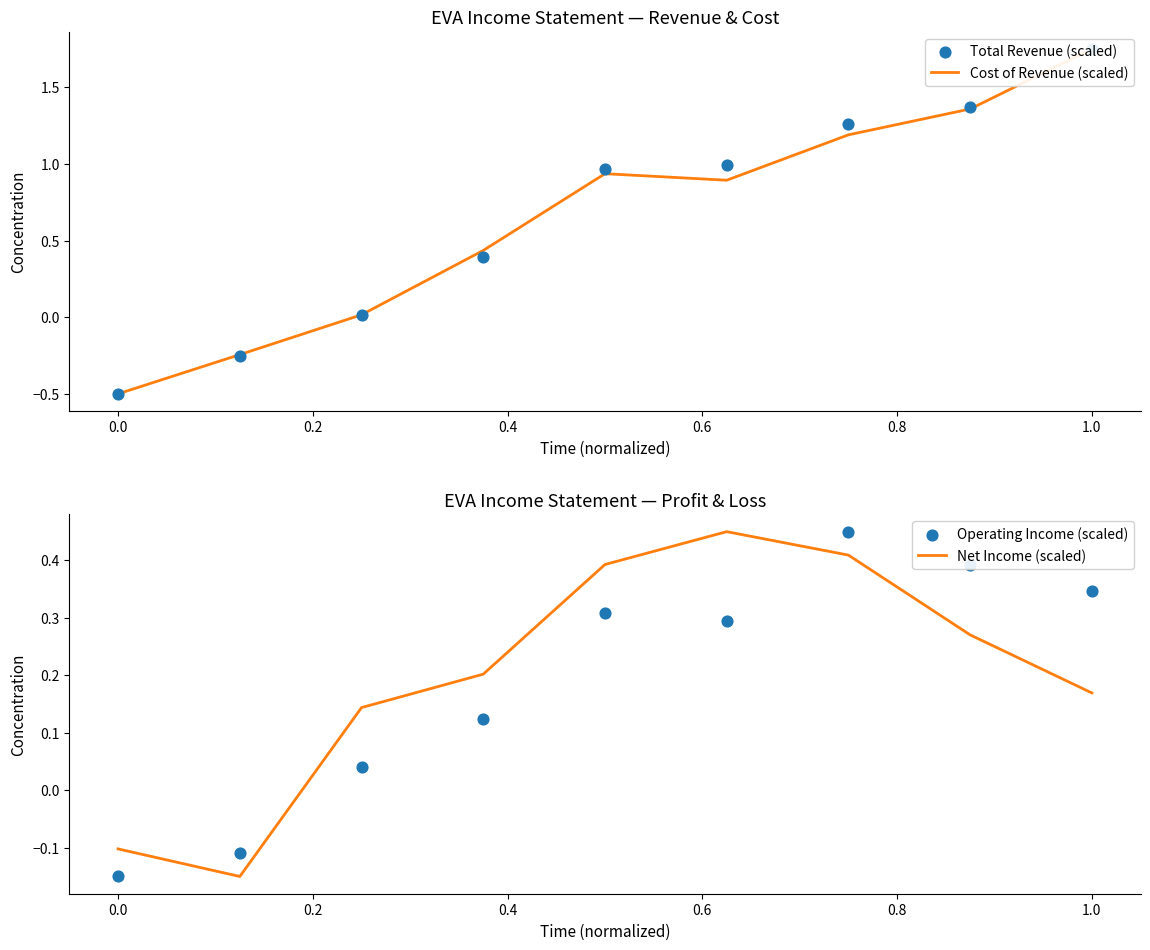

Which series has the widest spread of Y values?

Cost of Revenue (scaled)